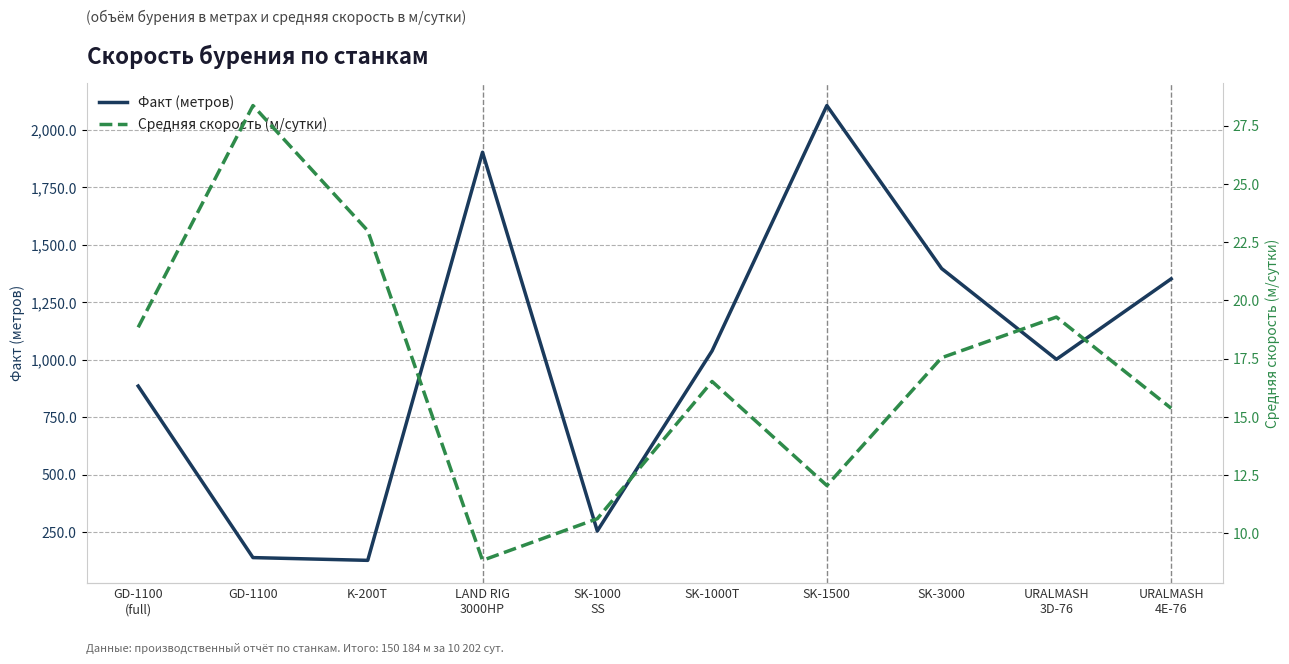

List the labels in order of Факт (метров) value, smallest first.

K-200T, GD-1100, SK-1000
SS, GD-1100
(full), URALMASH
3D-76, SK-1000T, URALMASH
4E-76, SK-3000, LAND RIG
3000HP, SK-1500